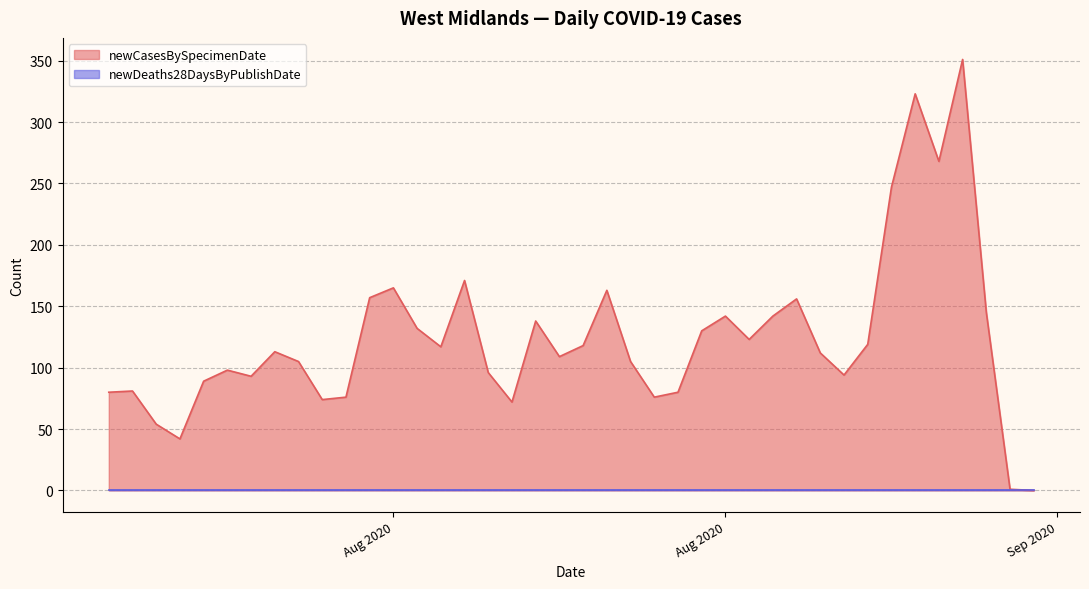

True or false: newCasesBySpecimenDate and newDeaths28DaysByPublishDate cross at least once.

False